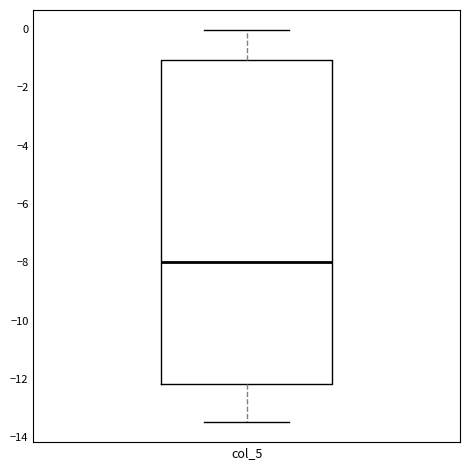

Transcribe this box plot: give where the median line is, the range the box spans, and where the two whiskers end, as read against the y-axis. The values are not printed on the chart, so give them approximately, as read against the axis.

median -8.0, box -12.2 to -1.0, whiskers -13.4 to 0.0